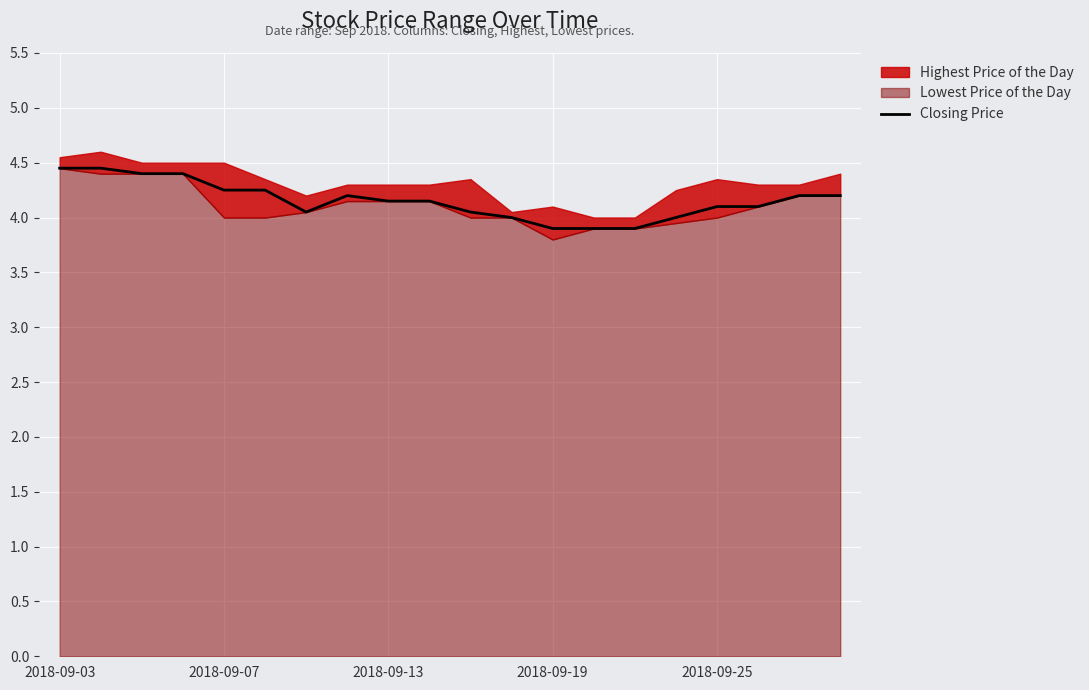

Reading right to left, what are all the values shown in this chart?

4.2	4.2	4.1	4.1	4.0	3.9	3.9	3.9	4.0	4.0	4.2	4.2	4.2	4.0	4.2	4.2	4.4	4.4	4.5	4.5